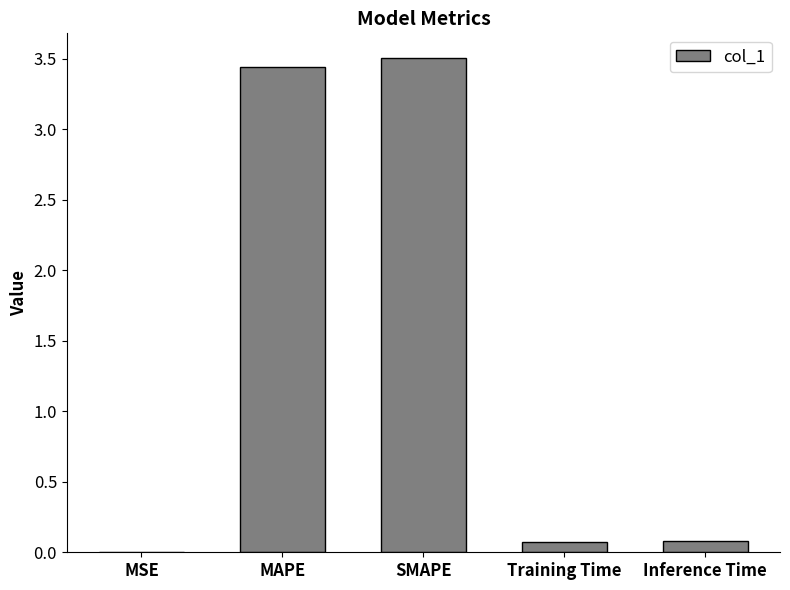

What is the sum of all values?

7.1